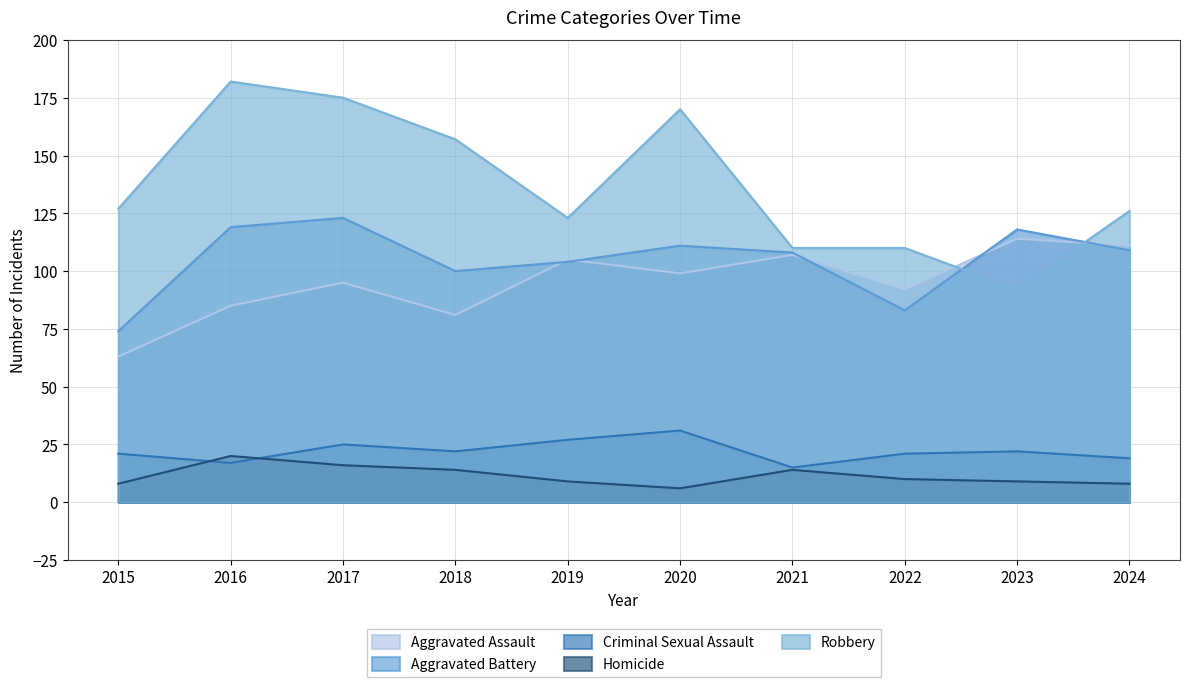

Where is Robbery nearest to the value 137?

2015